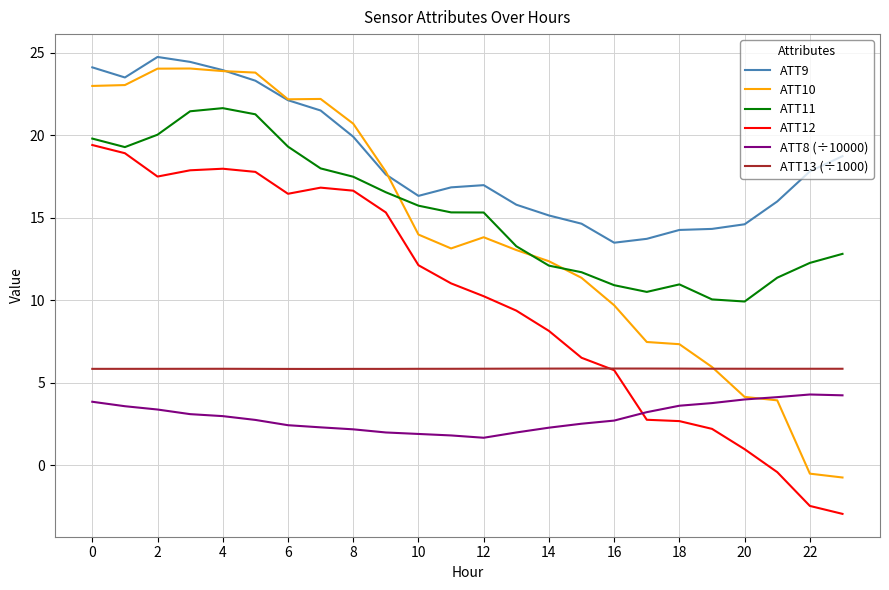

Which series has the largest total across all categories?

ATT9